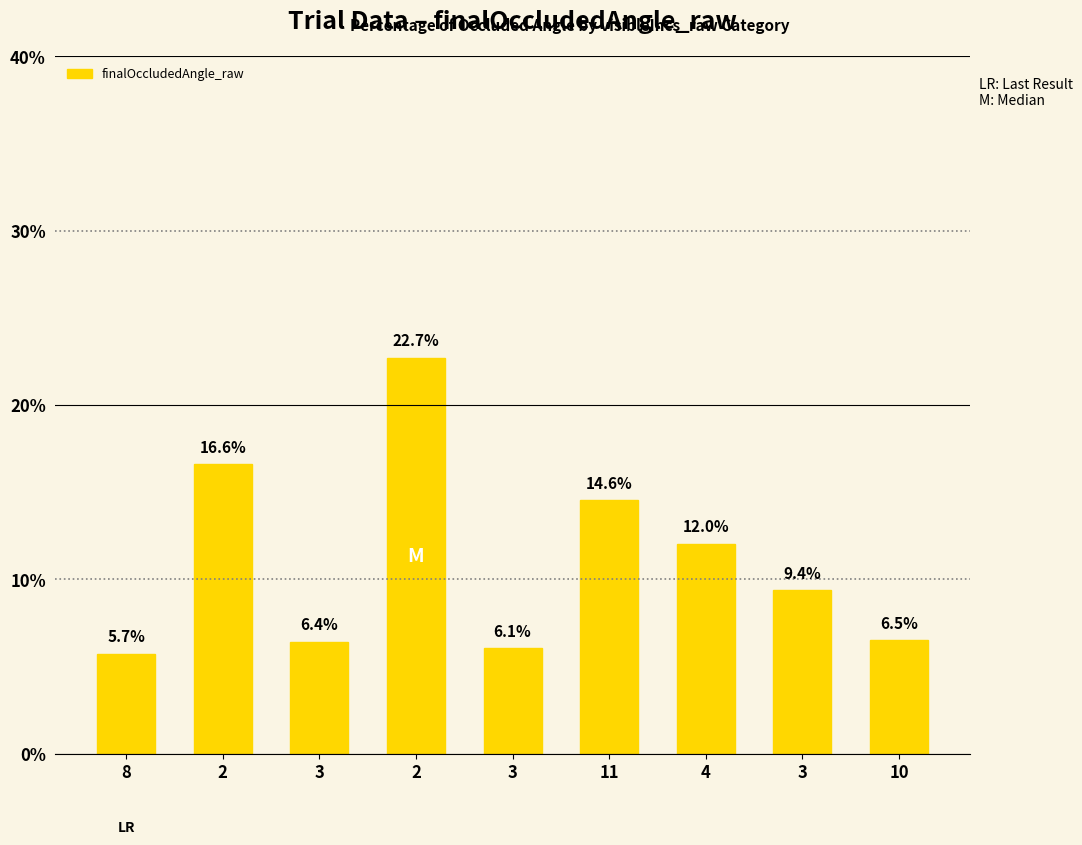

What is the label of the 4th bar from the right?

11